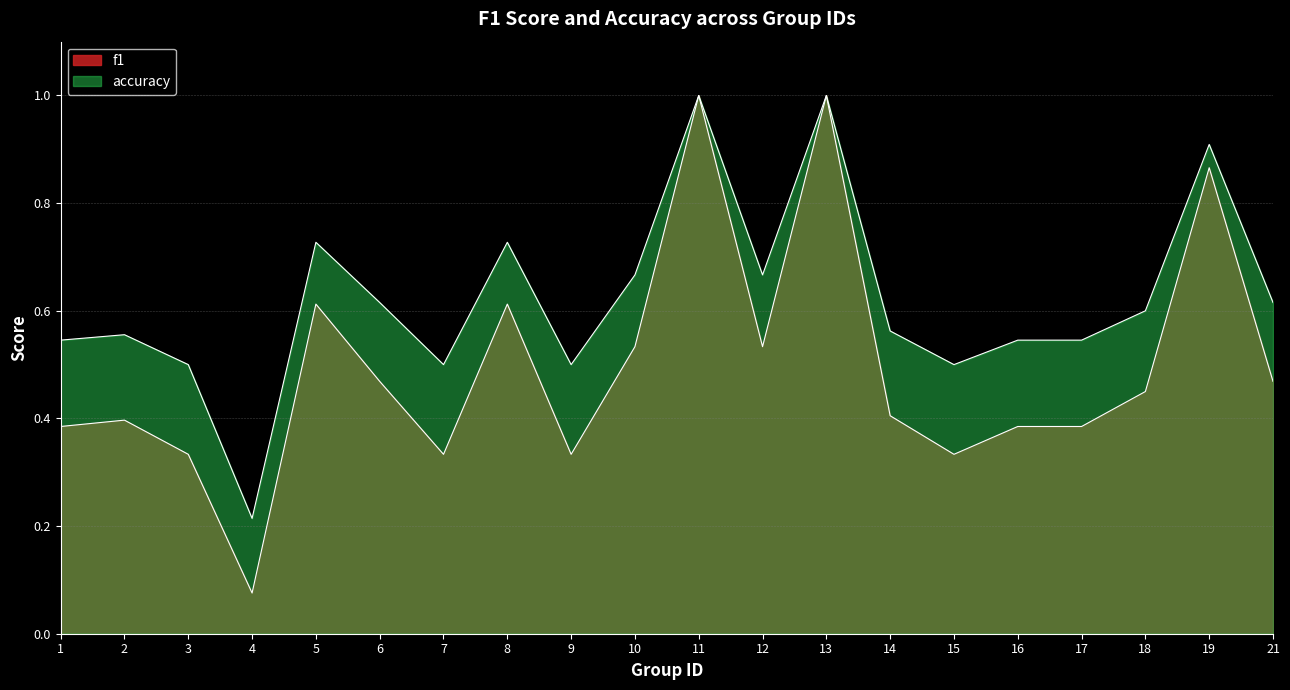

Reading right to left, extract all data points from this chart.

f1: 0.5	0.9	0.5	0.4	0.4	0.3	0.4	1.0	0.5	1.0	0.5	0.3	0.6	0.3	0.5	0.6	0.1	0.3	0.4	0.4
accuracy: 0.6	0.9	0.6	0.5	0.5	0.5	0.6	1.0	0.7	1.0	0.7	0.5	0.7	0.5	0.6	0.7	0.2	0.5	0.6	0.5